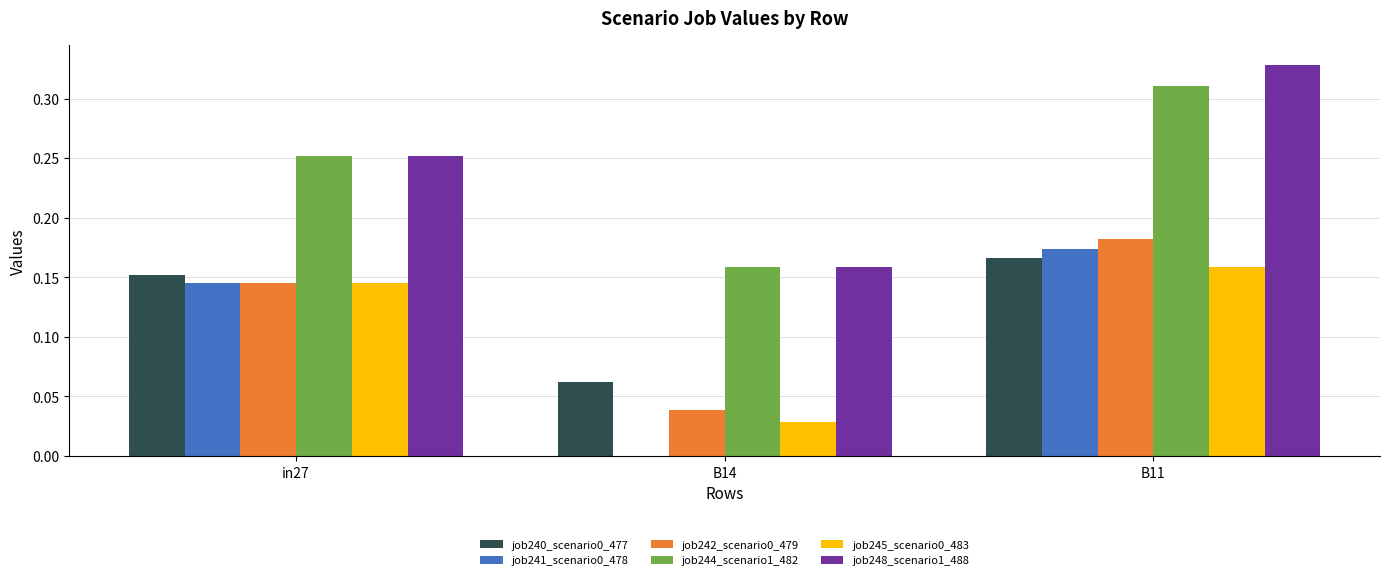

Is the value of job248_scenario1_488 at B11 greater than the value of job240_scenario0_477 at in27?

Yes